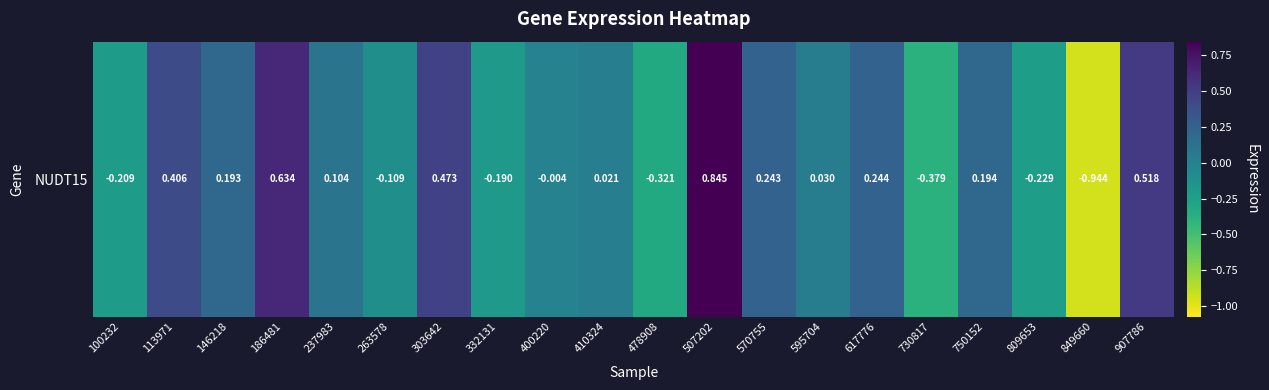

True or false: the data shows -1.3 at 849660.

False